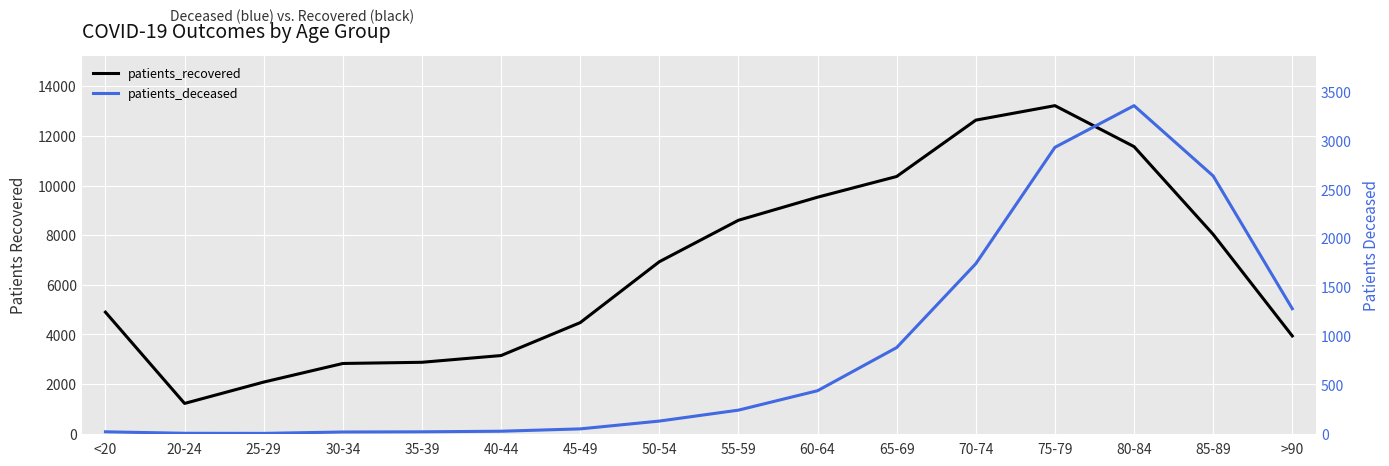

What is the label of the 9th point from the left?

55-59